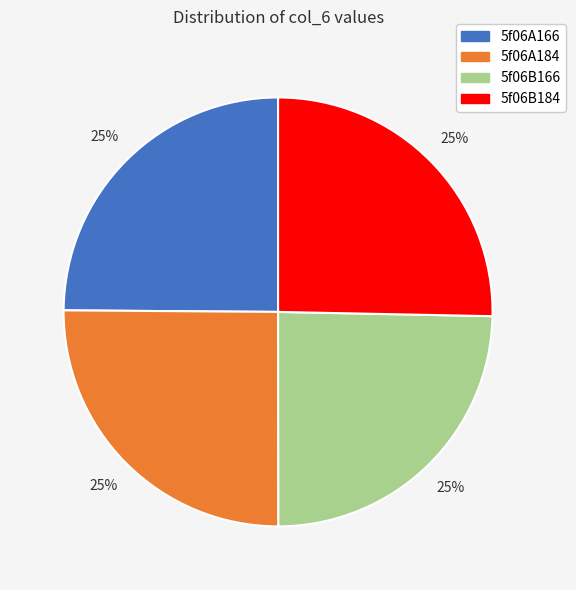

To the nearest percent, what is the combined percentage of 5f06A166 and 5f06B166?

50%